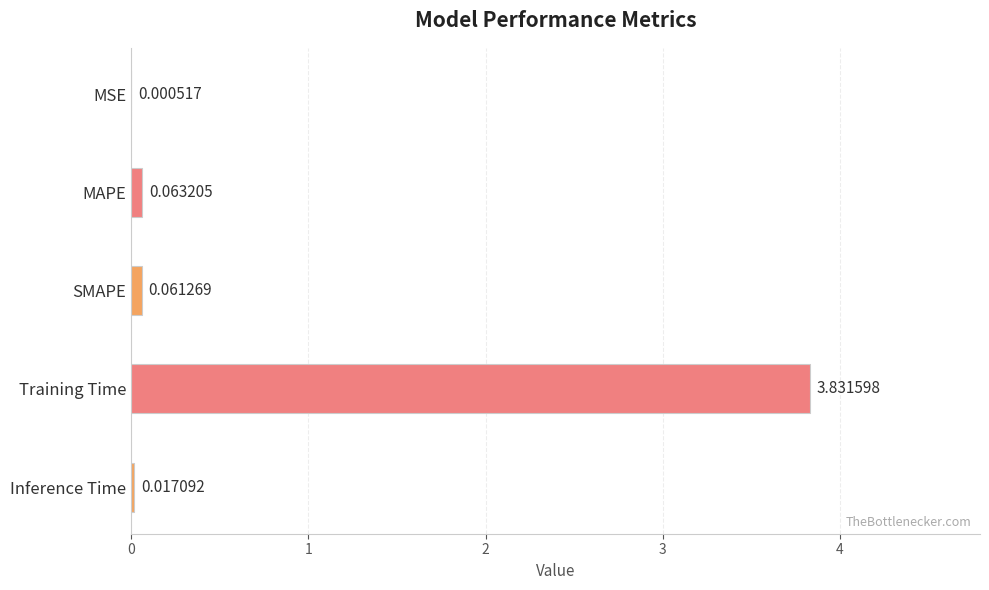

At which label is the value closest to 1?

MAPE